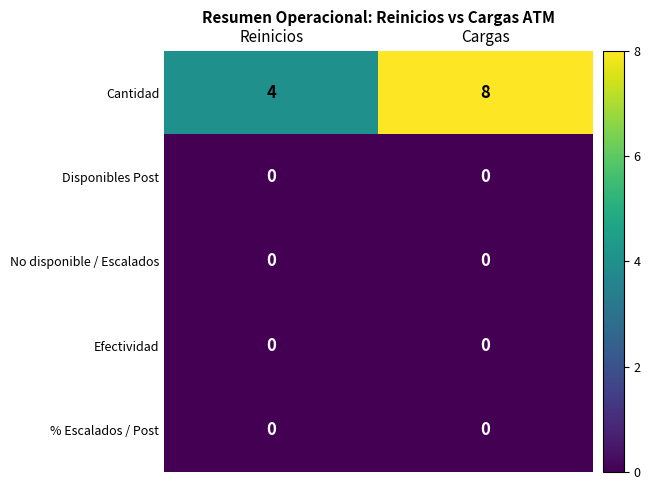

True or false: No disponible / Escalados has a value of 0 at Reinicios.

True